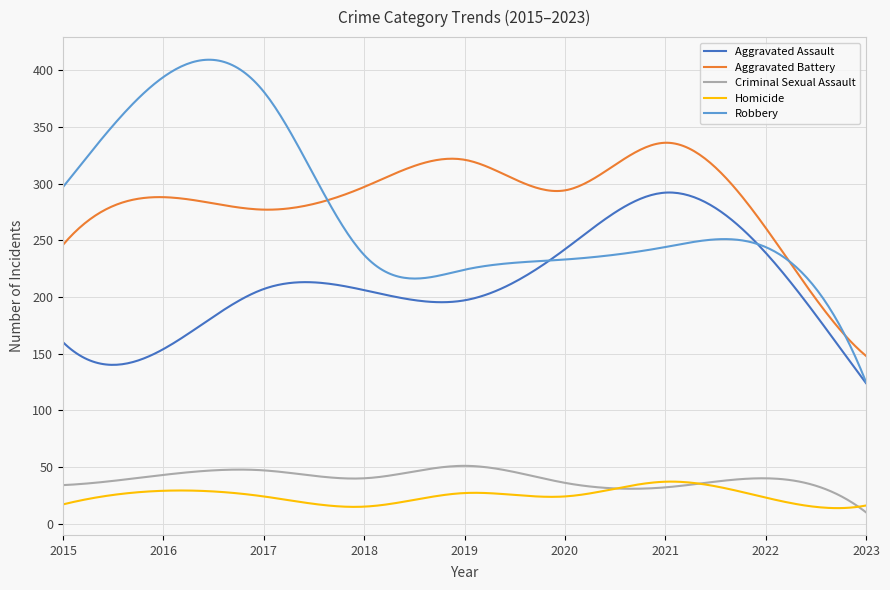

What is the greatest value displayed?

409.2